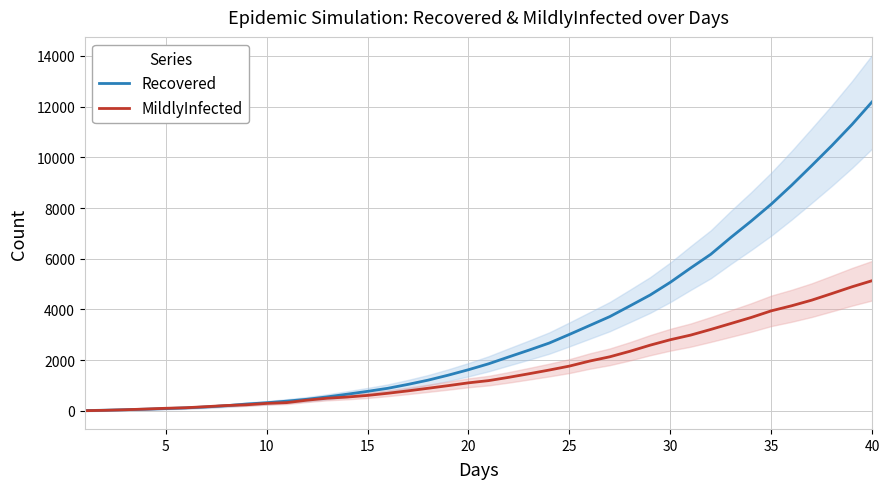

List the series in order of their overall mean, lowest first.

MildlyInfected, Recovered